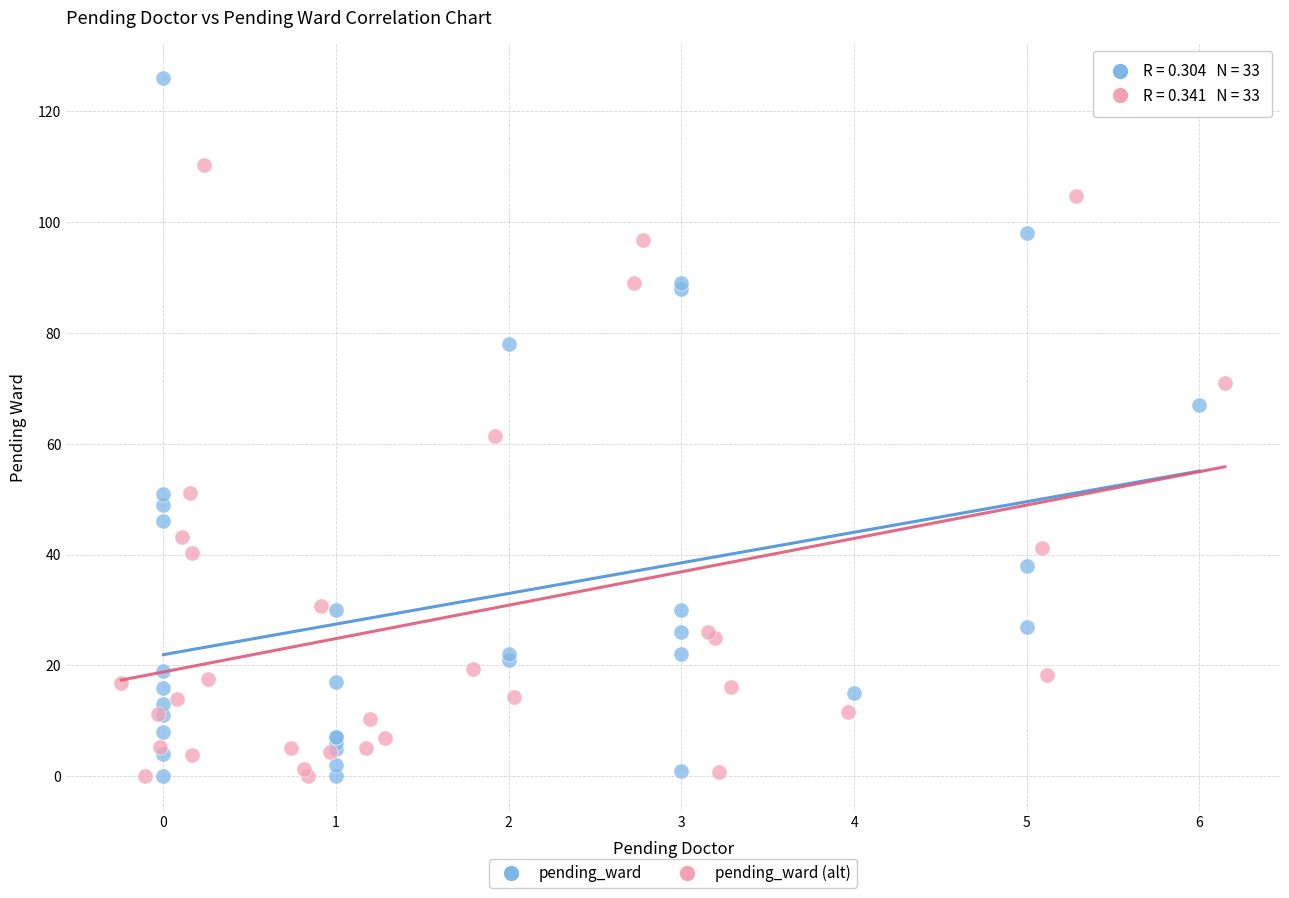

Which series contains the highest Y value?

pending_ward